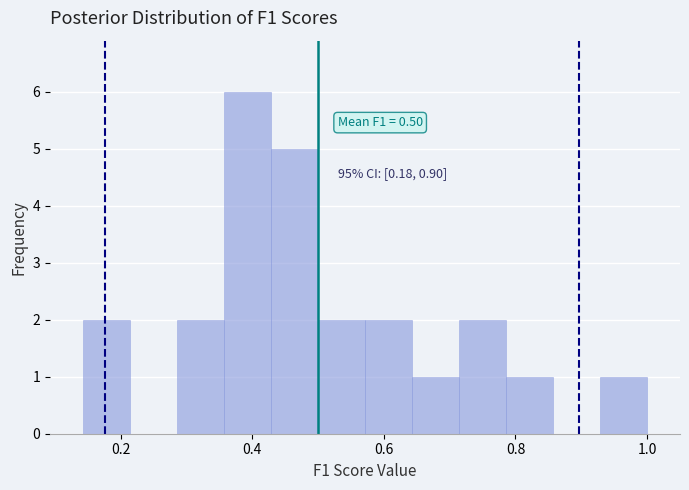

Around what value on the x-axis is the tallest bar? Give the approximate position of its centre, as read against the axis.

0.40